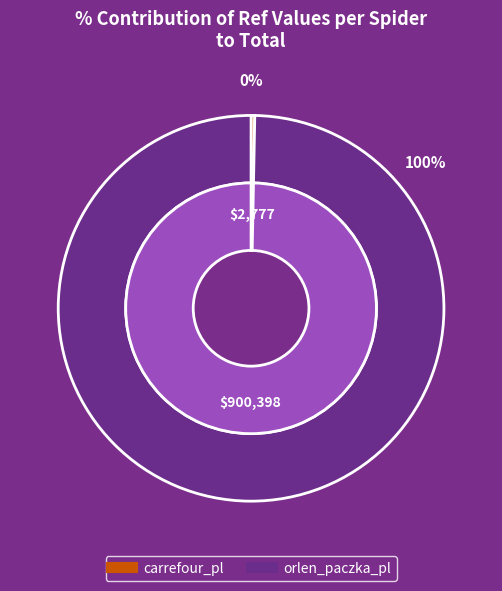

What is the total percentage of orlen_paczka_pl and carrefour_pl?

100.0%